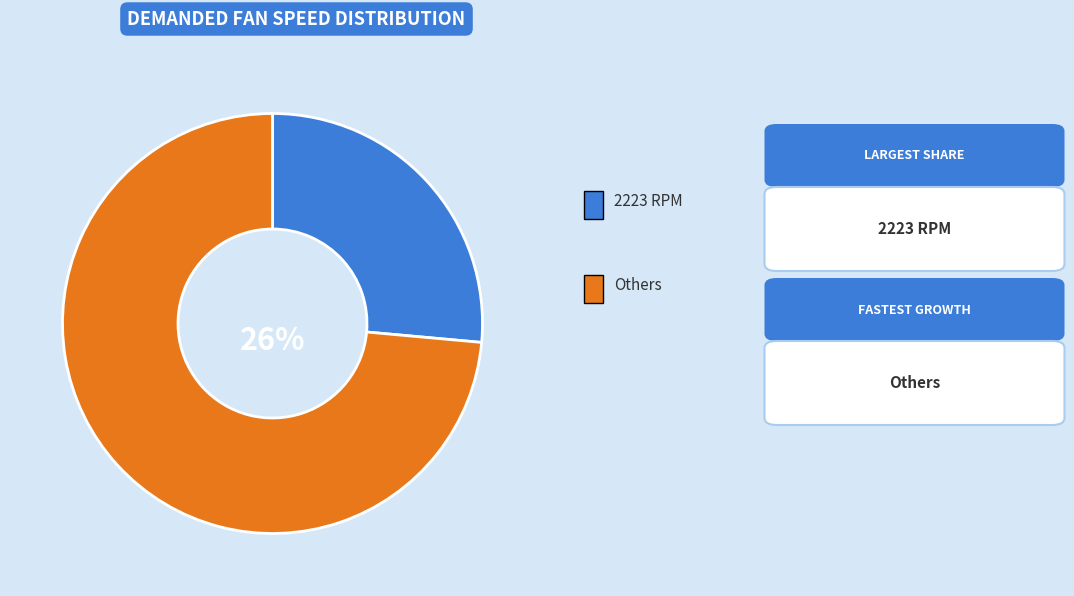

Count the number of slices in the pie.

6